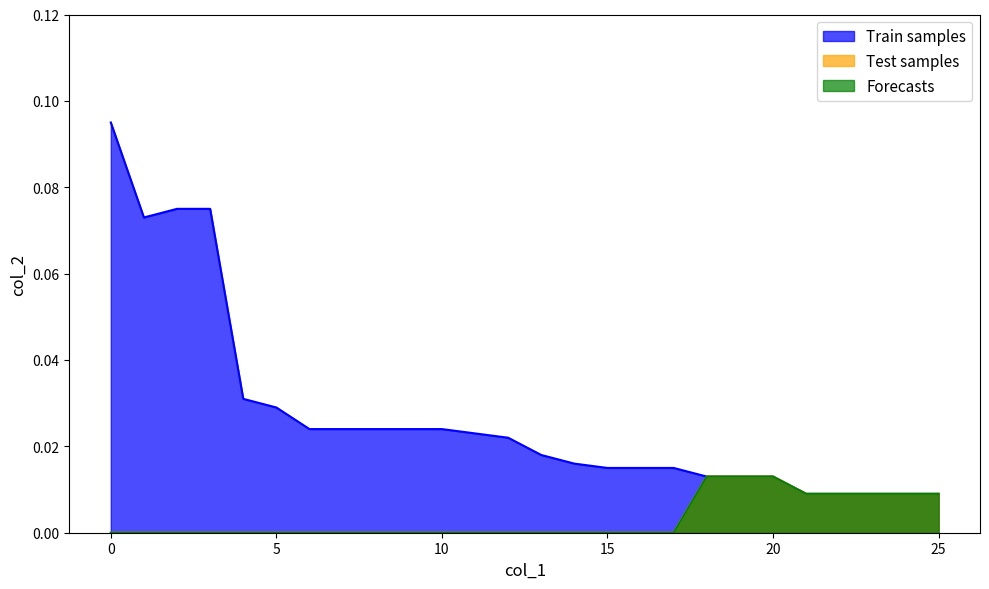

Does the chart have visible grid lines?

No